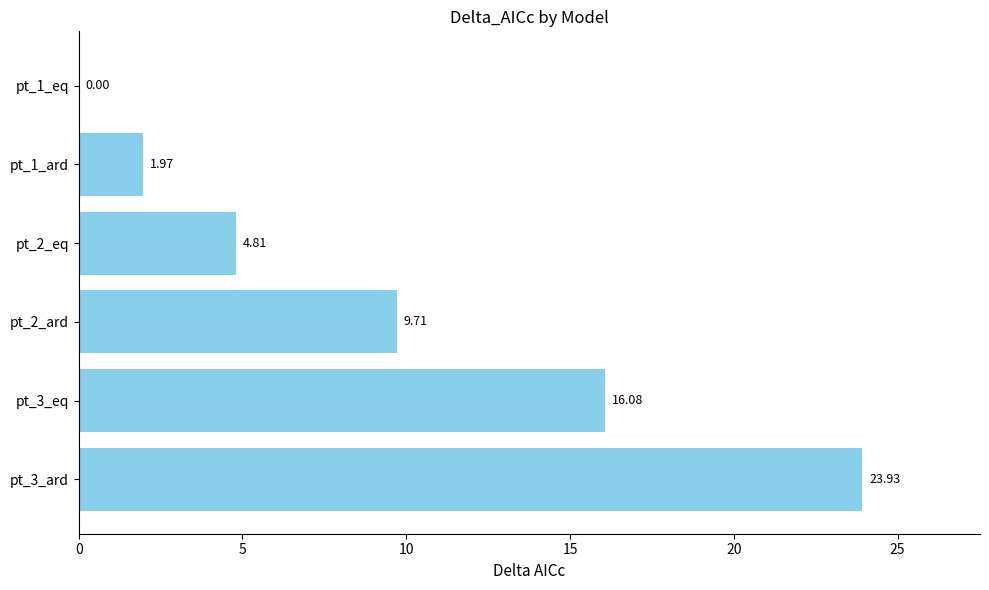

Are the bars horizontal?

Yes